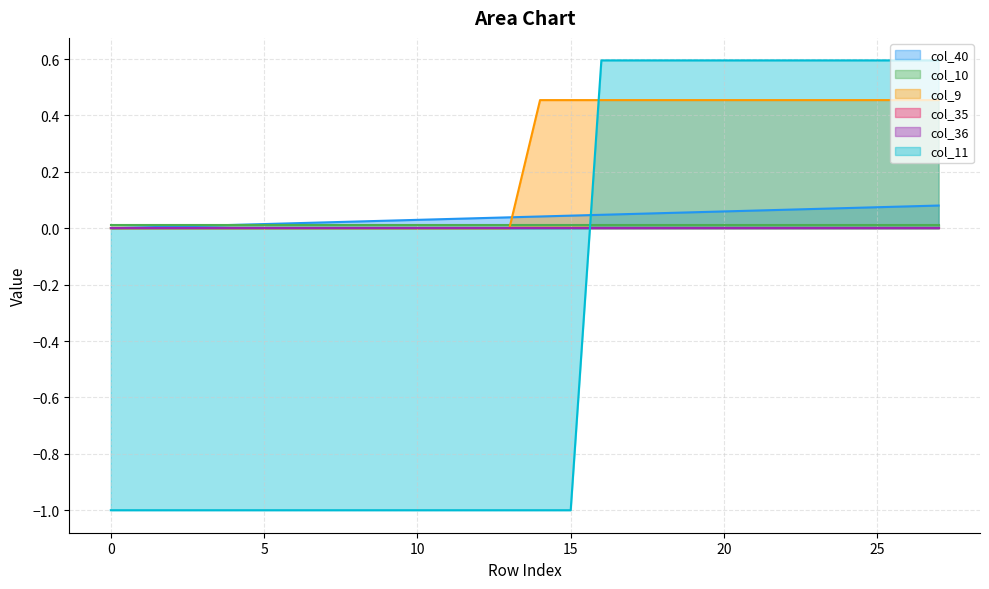

Count the number of categories in the chart.

28